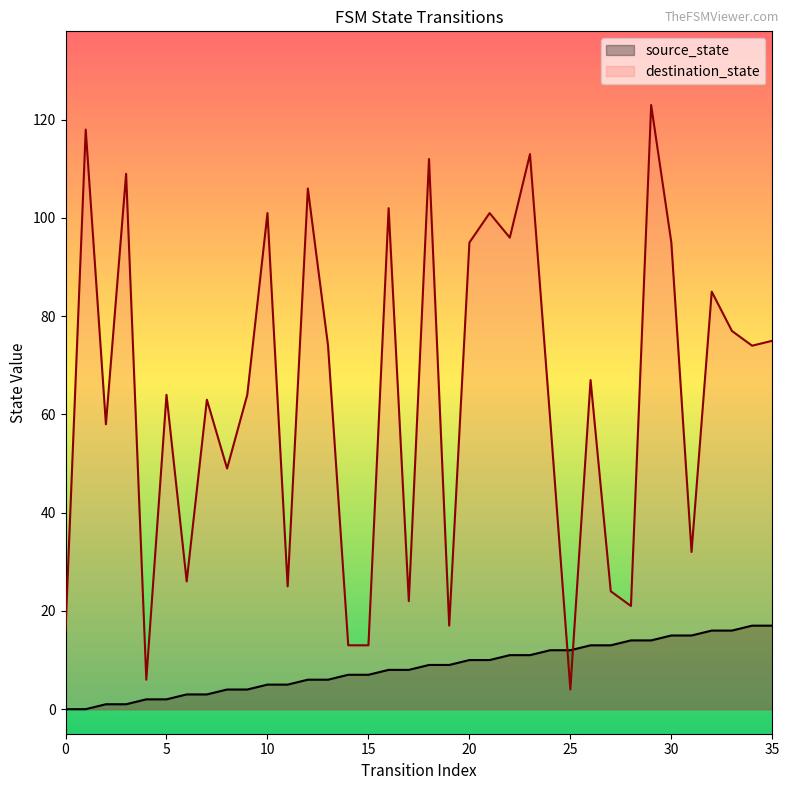

What is the difference between the second highest and second lowest values in the destination_state series?

112